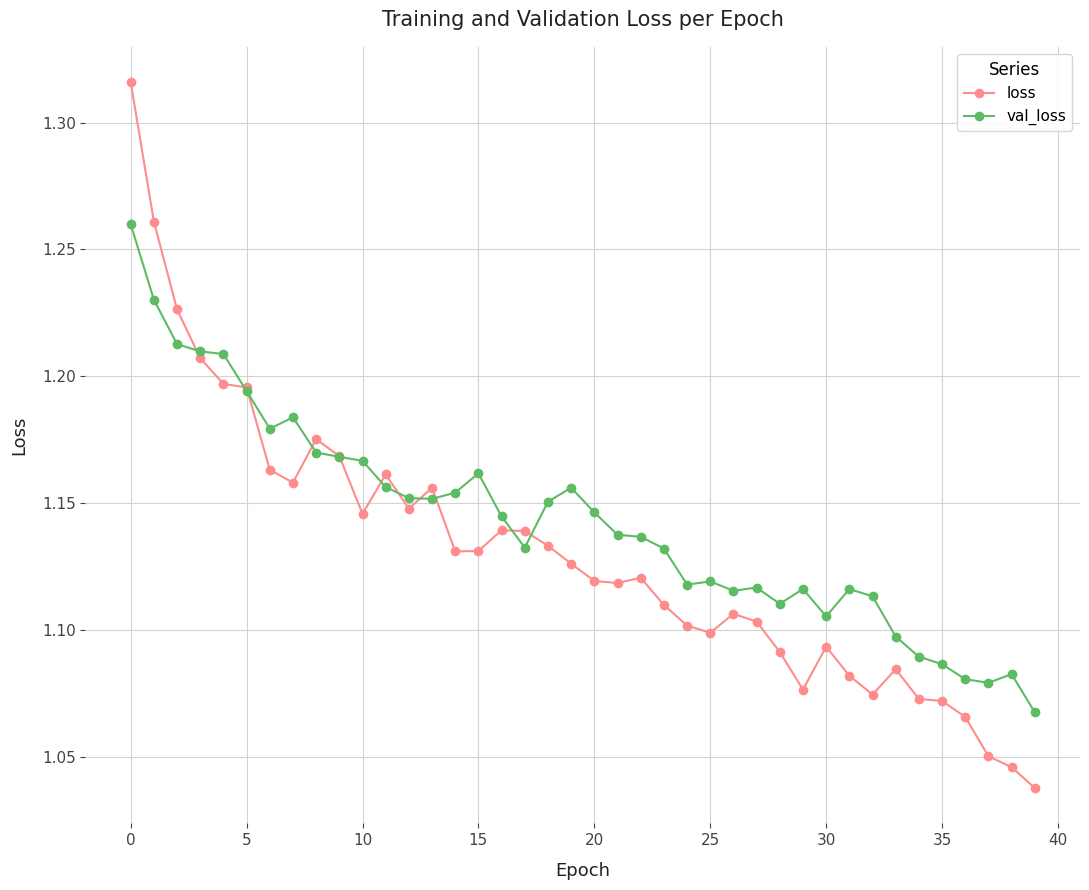

Which series has the widest spread of values?

loss